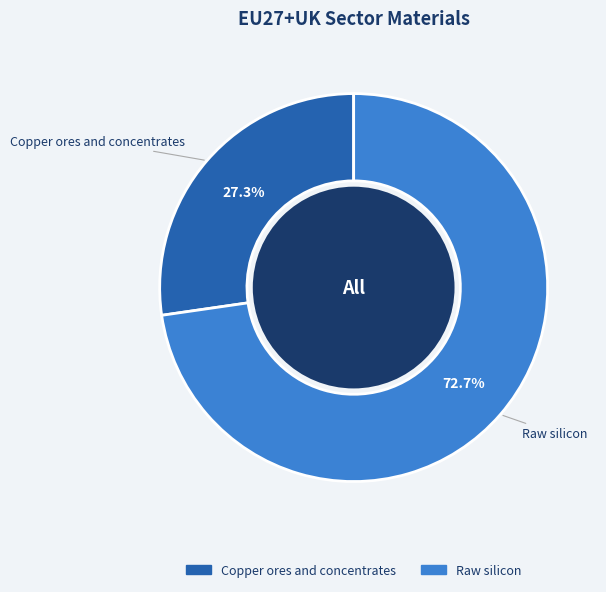

How many segments does this pie chart have?

2